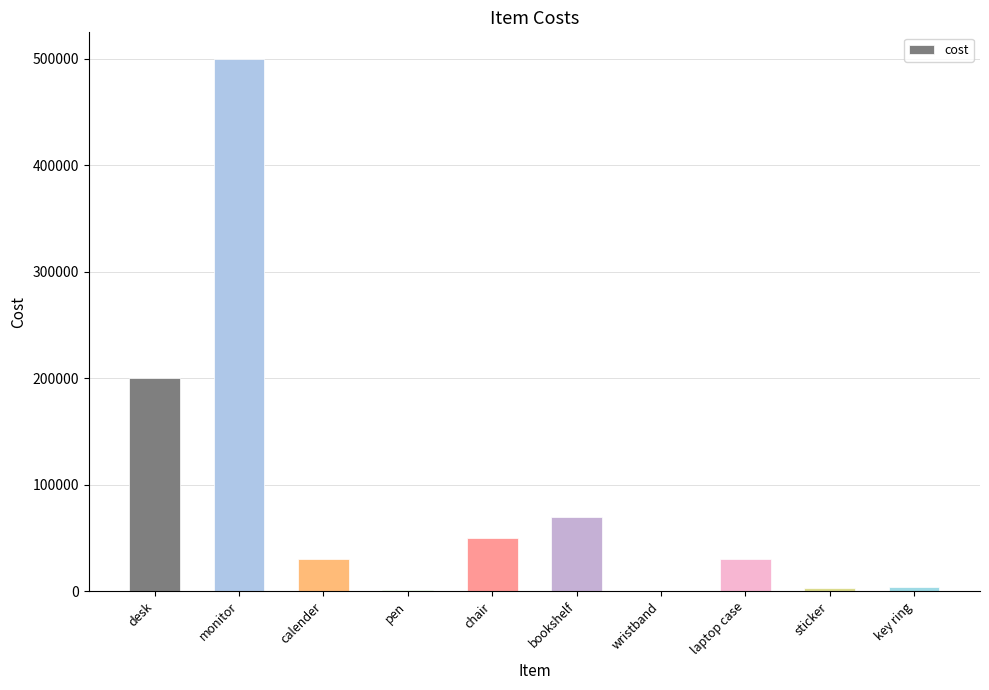

Which label corresponds to the largest value in the chart?

monitor